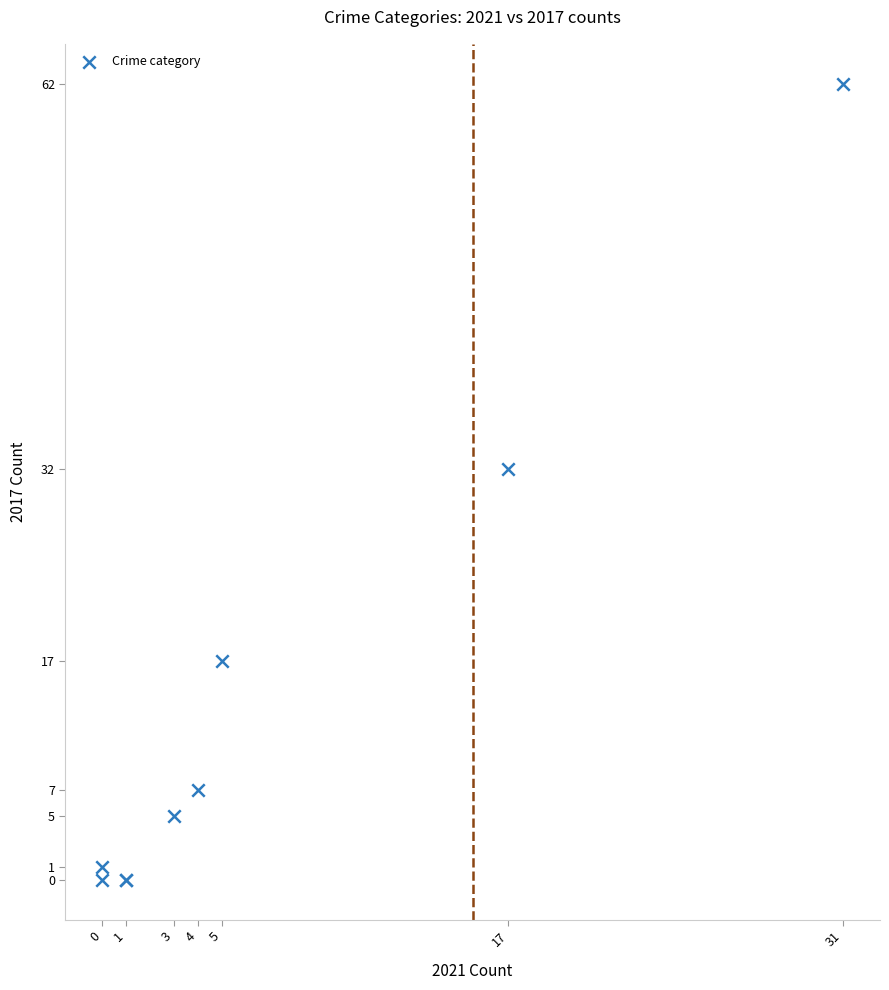

What Y value in the scatter plot is closest to 31?

32